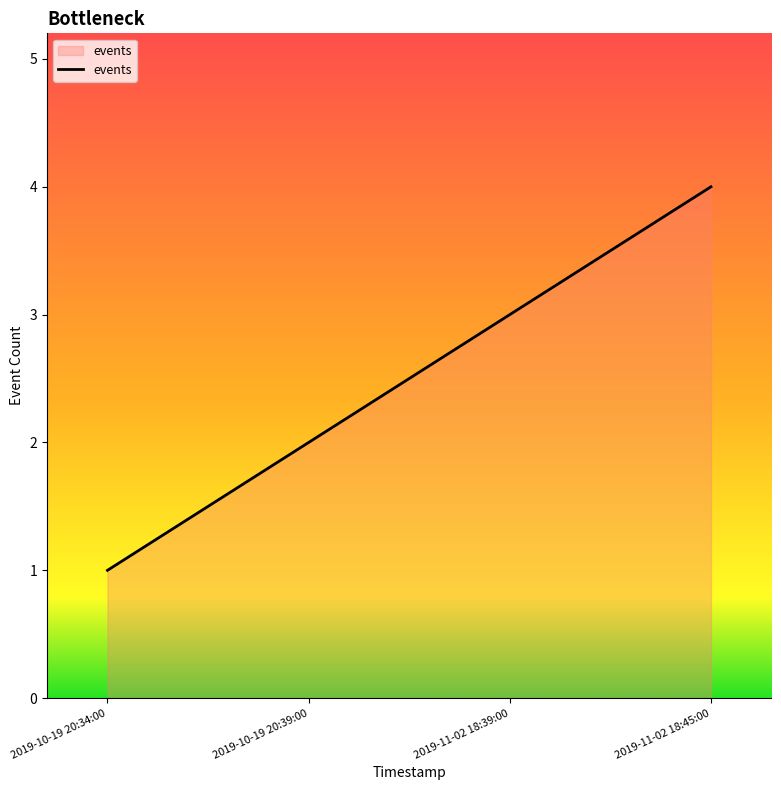

True or false: the data shows 2 at 2019-10-19 20:39:00.

True